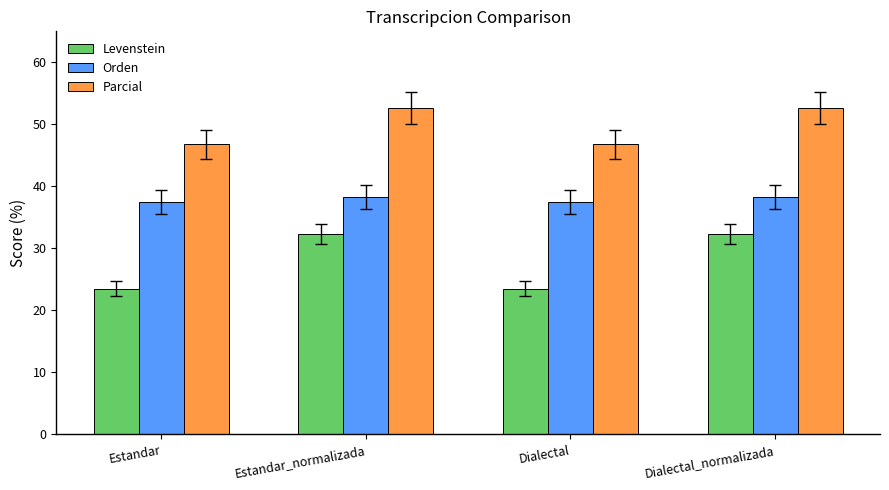

How many Orden values are between 37 and 38?

2